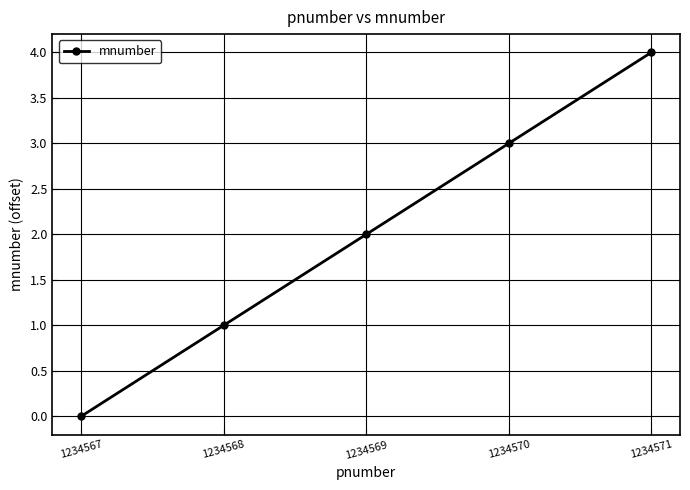

What is the average value?

2